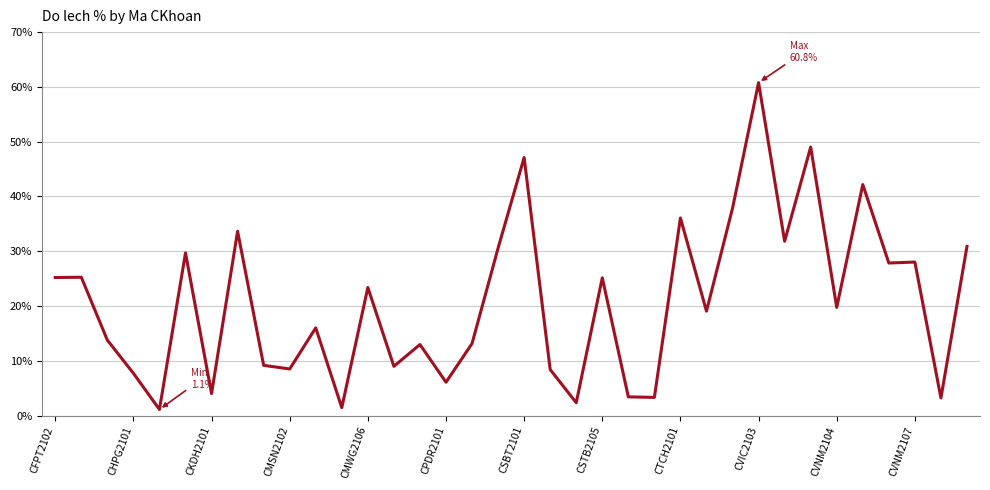

Does the chart display data point markers on the line(s)?

No